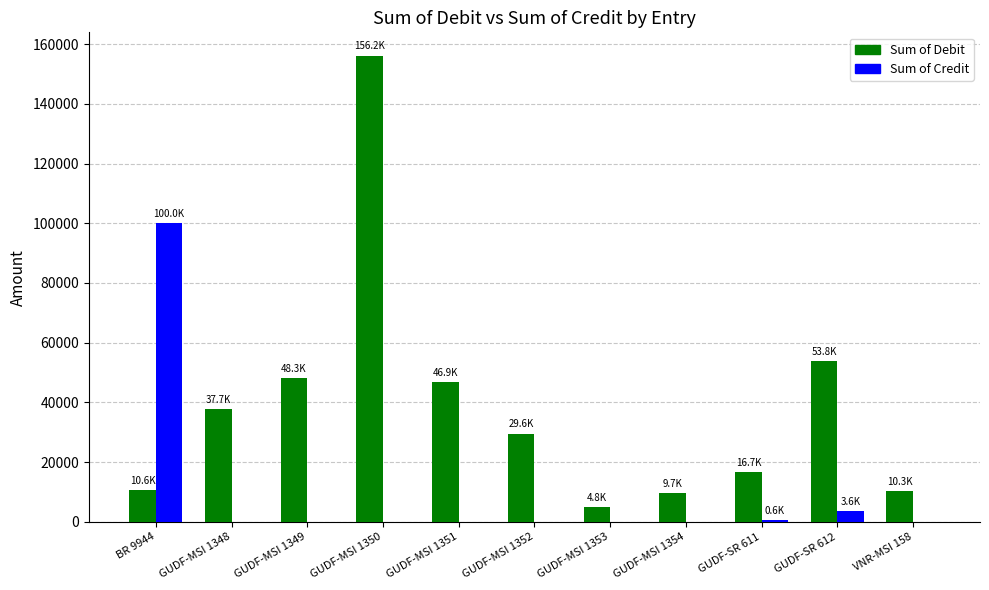

Which category has the highest value across all series?

GUDF-MSI 1350